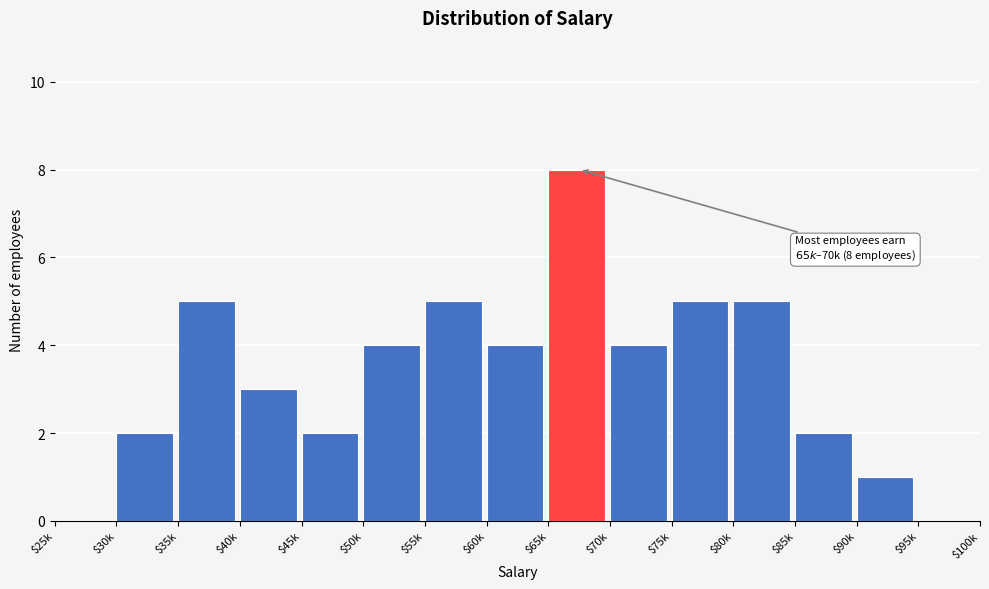

What is the approximate value at $75k?

5